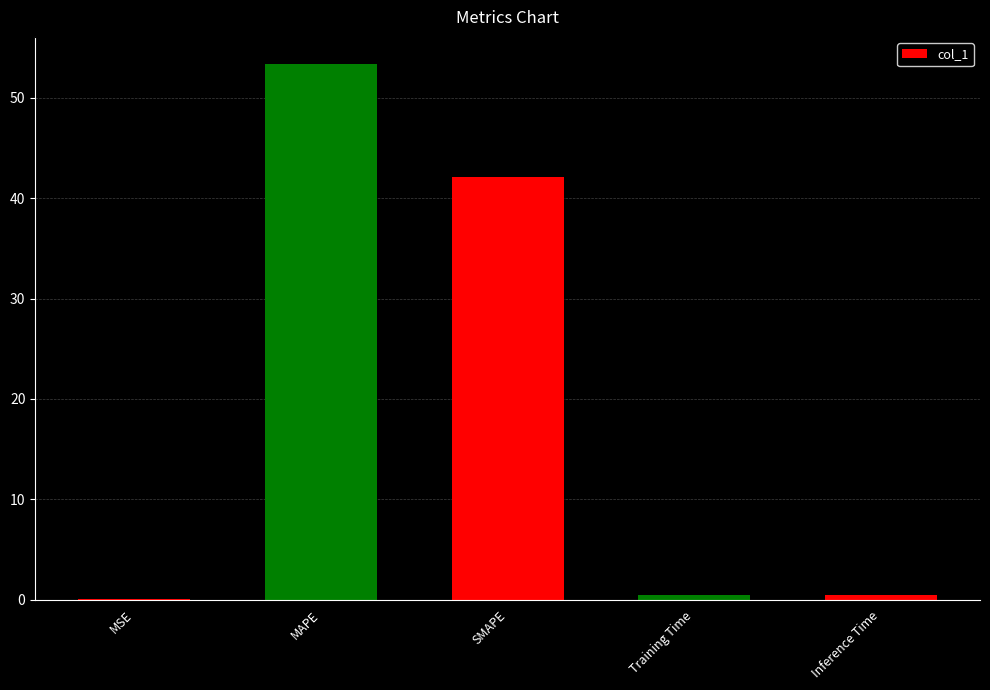

True or false: the data shows 42.2 at SMAPE.

True